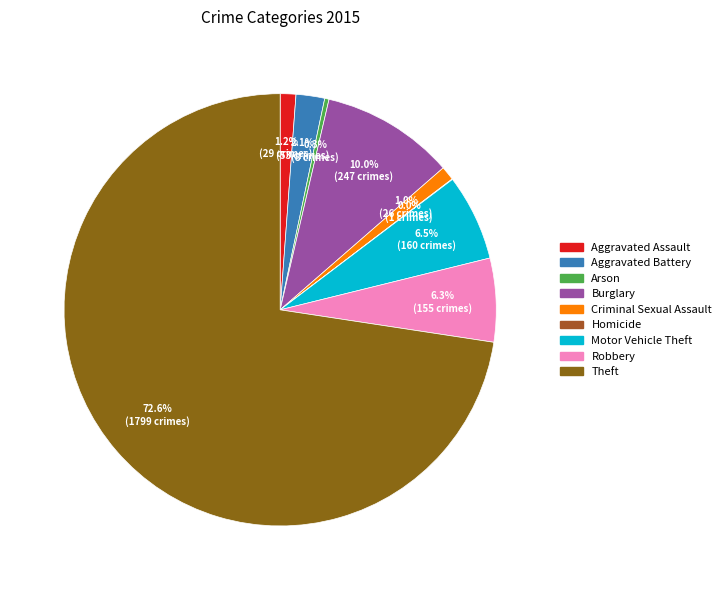

What is the smallest slice in the pie chart?

Homicide